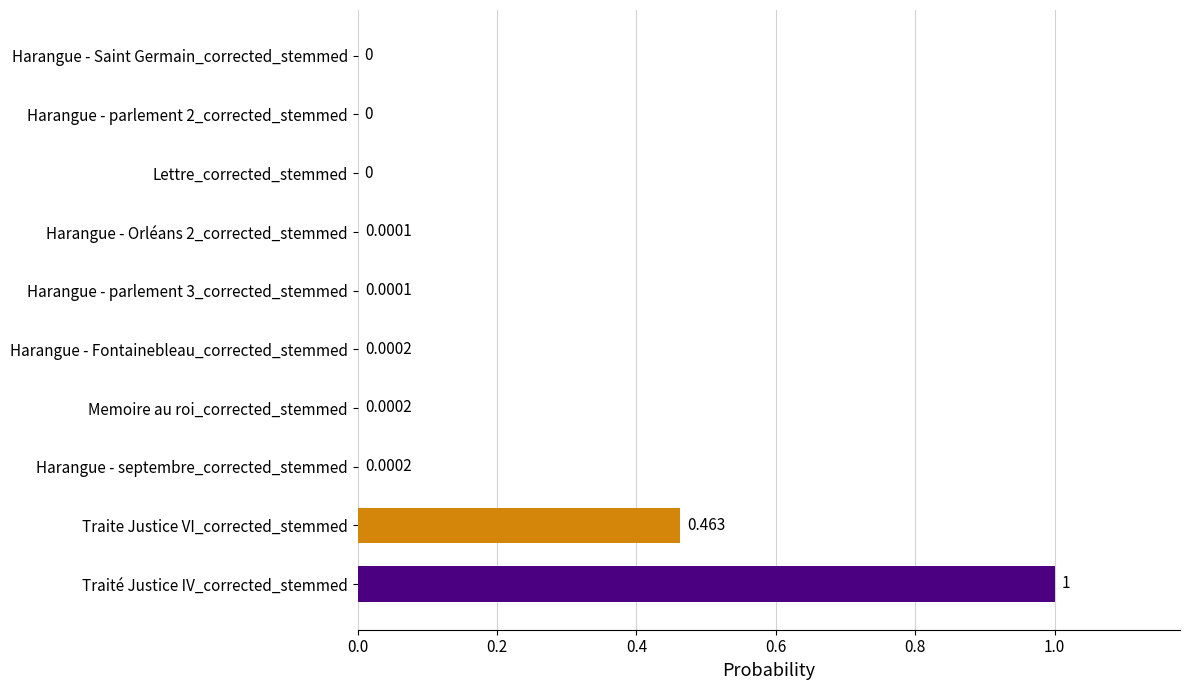

Between Harangue - septembre_corrected_stemmed and Traité Justice IV_corrected_stemmed, which is larger?

Traité Justice IV_corrected_stemmed